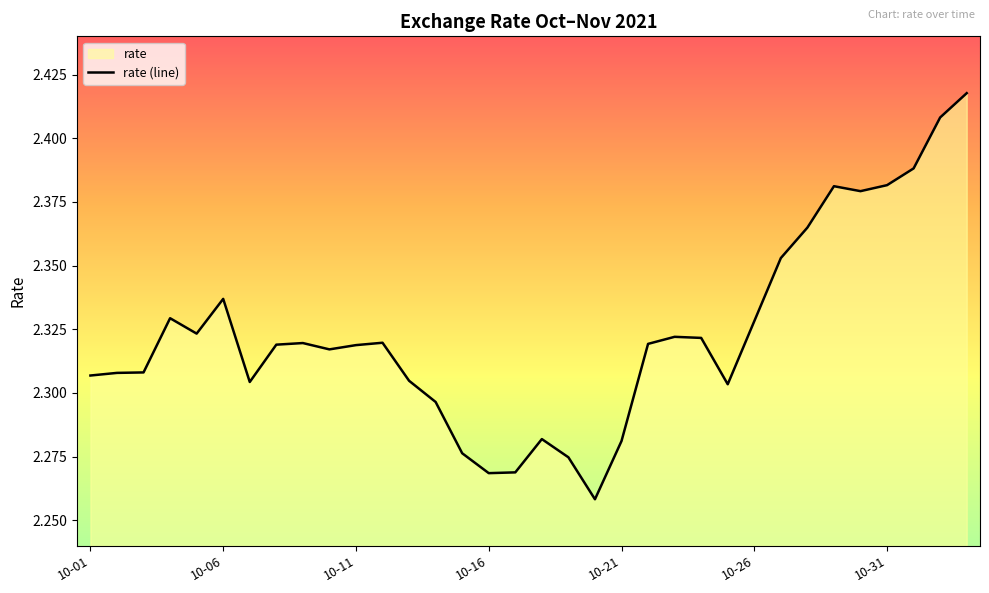

The chart shows a value of 0.5 at 10-21. True or false?

False